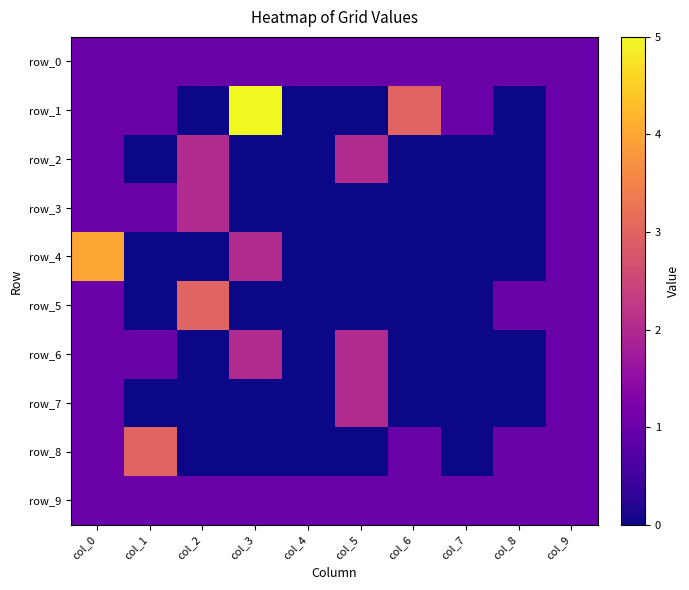

Rank the categories by row_9 value from highest to lowest.

col_0, col_1, col_2, col_3, col_4, col_5, col_6, col_7, col_8, col_9